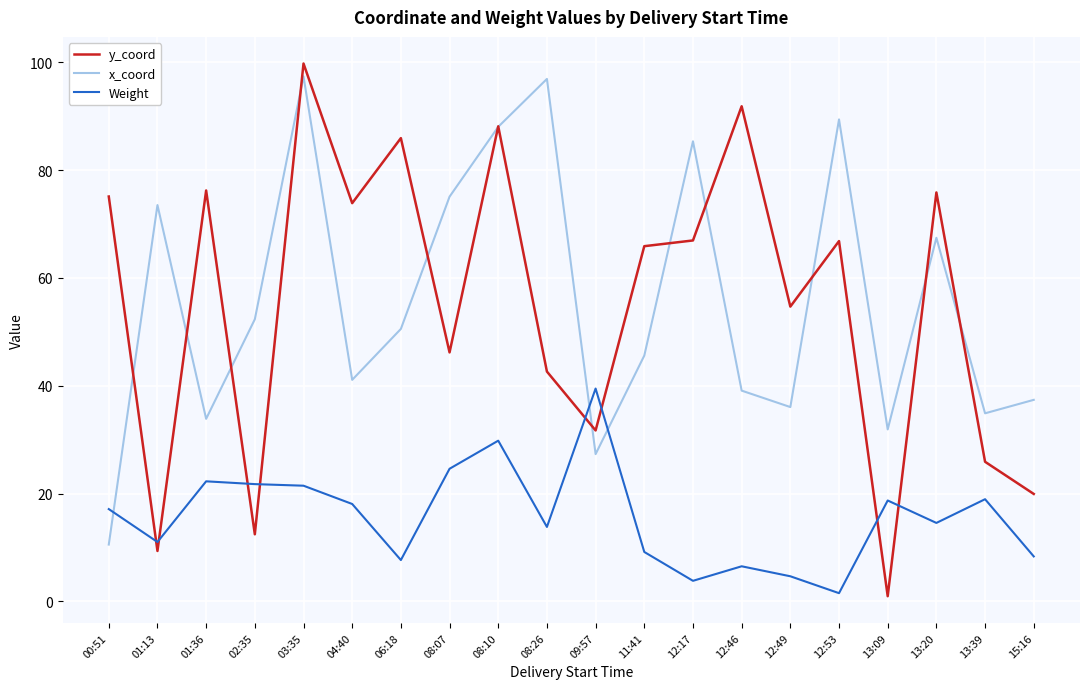

Where is the first local maximum for y_coord?

01:36